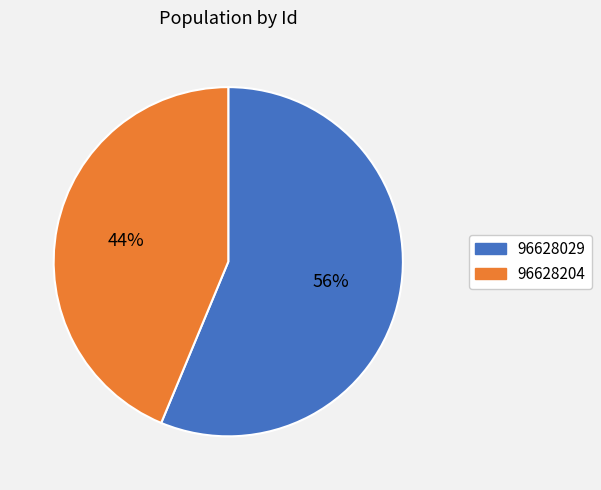

Do 96628204 and 96628029 together represent more than half of the pie?

Yes